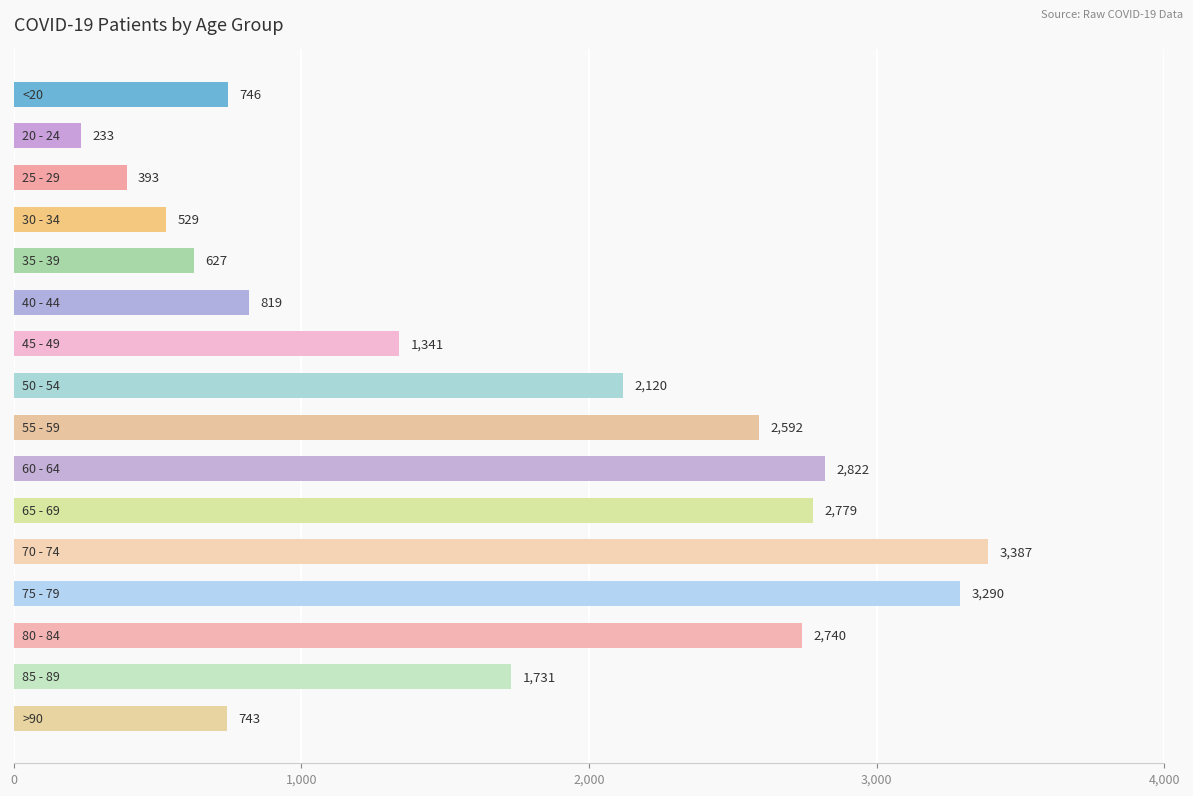

What is the greatest value displayed?

3387